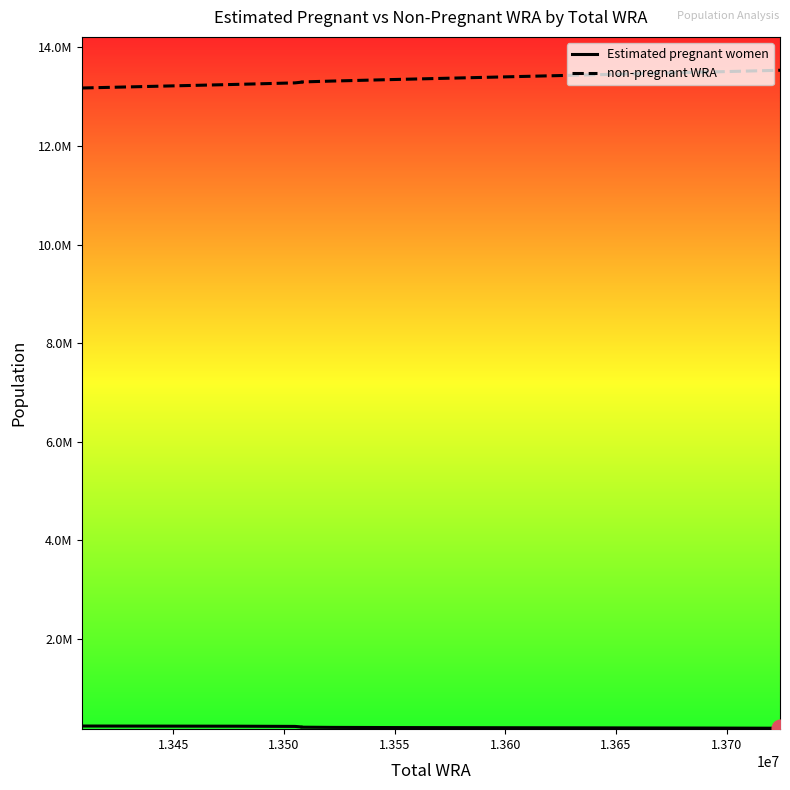

How many lines are shown in the chart?

2